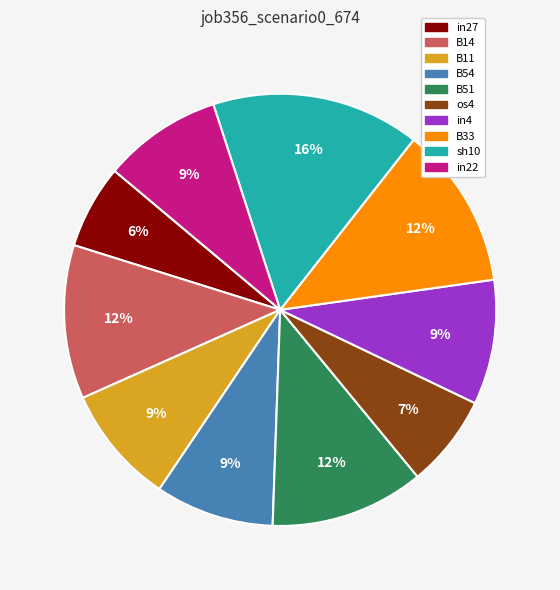

Does any single category account for the majority?

No